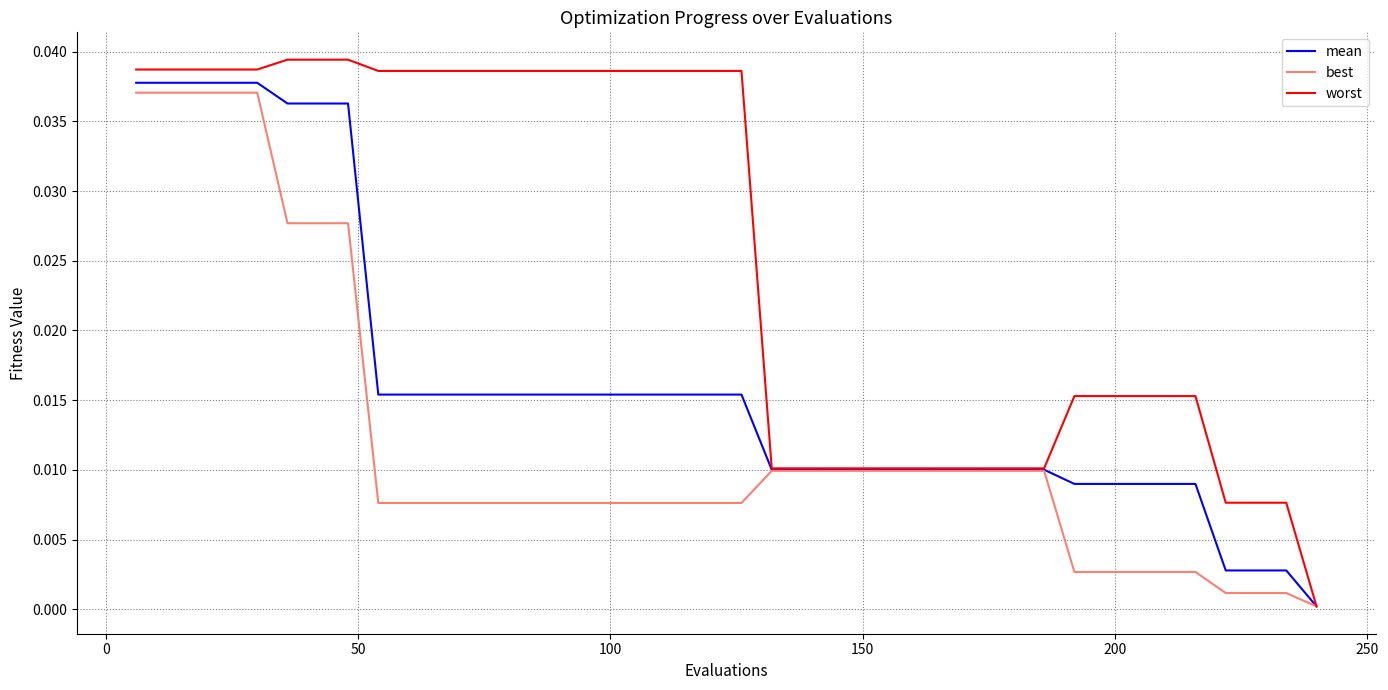

Which series has the largest range (max minus min)?

worst